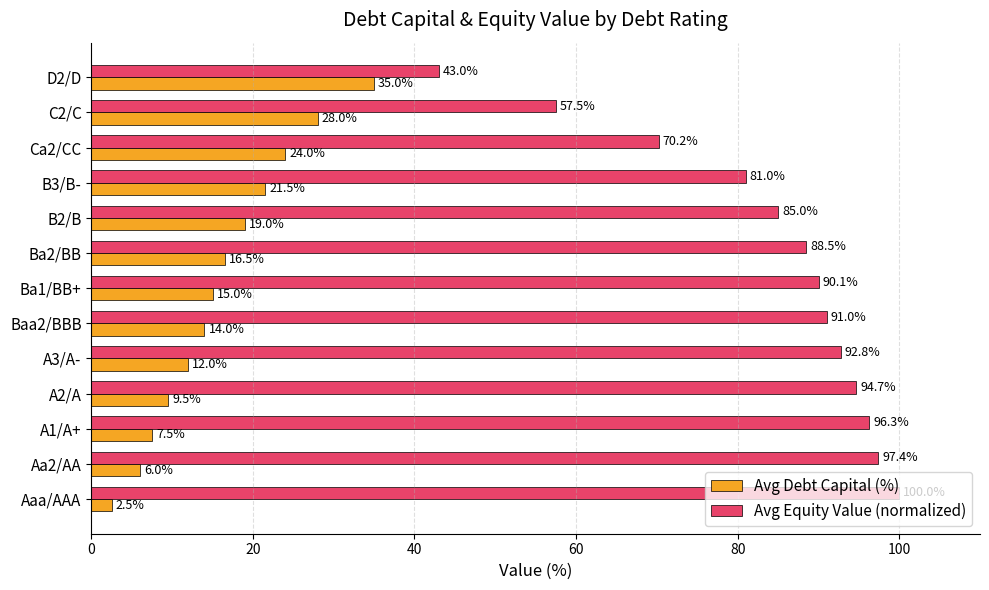

What is the difference between the highest and lowest values at Aaa/AAA?

97.5